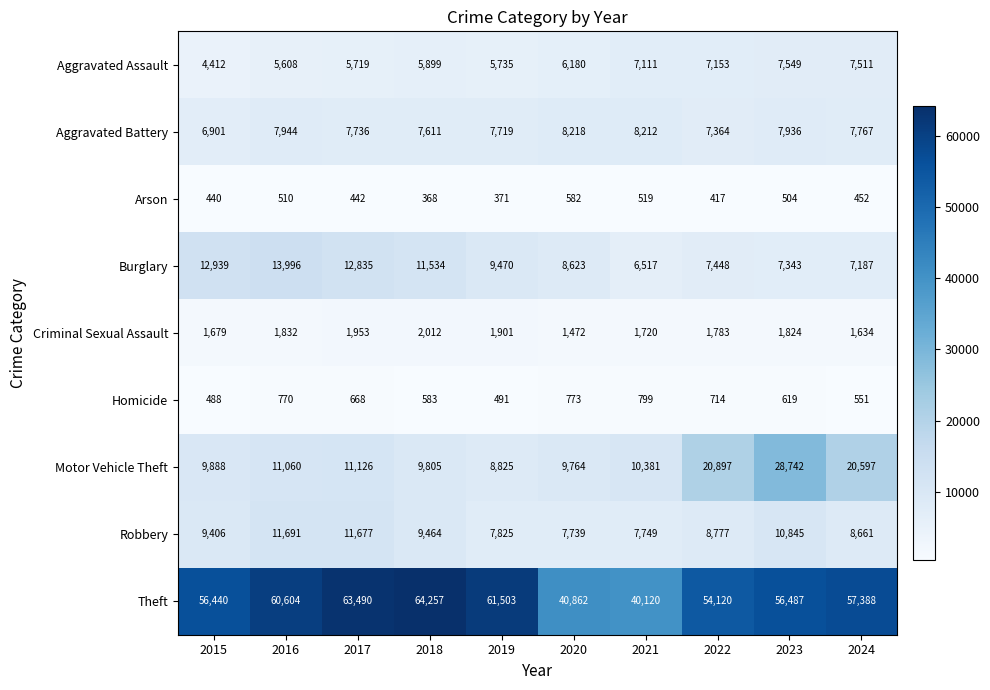

What is the difference between the maximum and second lowest values in the Motor Vehicle Theft series?

18978